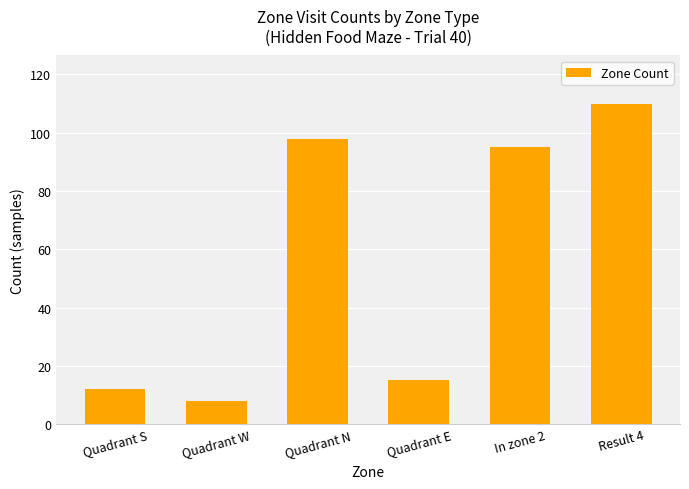

Which label corresponds to the largest value in the chart?

Result 4